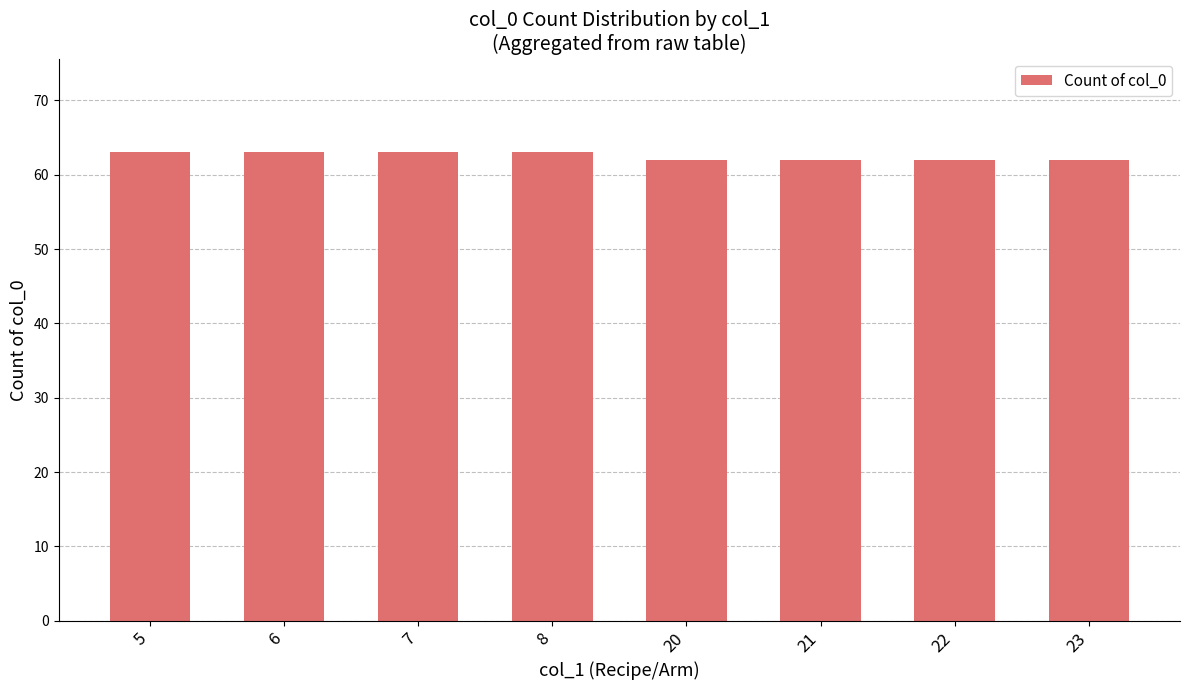

Between 23 and 8, which is larger?

8